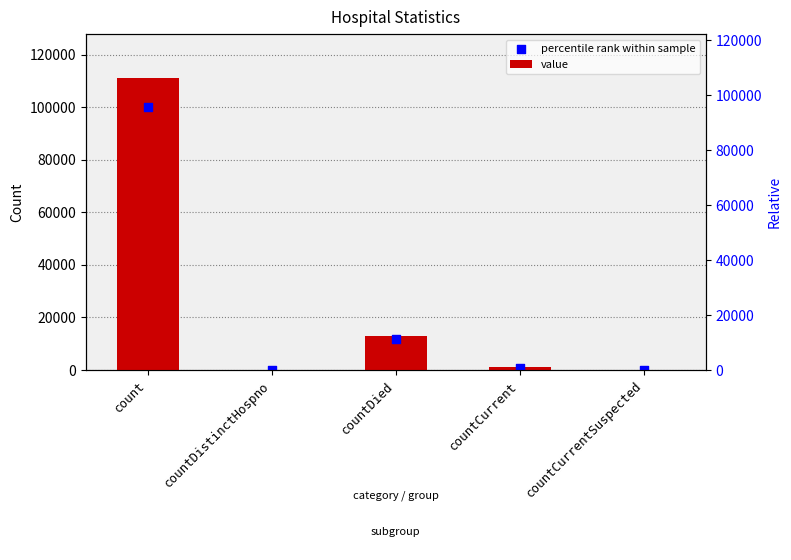

Is the value of value at countDistinctHospno greater than the value of percentile rank within sample at count?

No